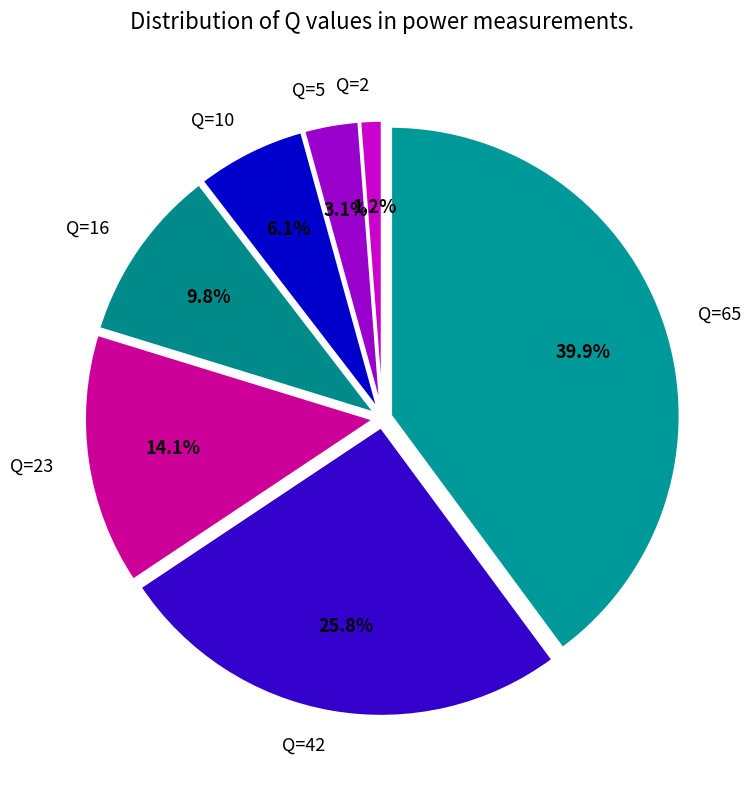

To the nearest percent, what is the combined percentage of Q=16 and Q=65?

50%